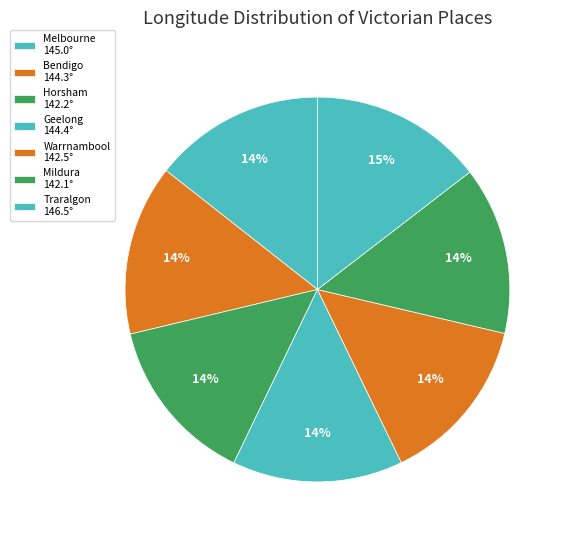

Does any single category account for the majority?

No